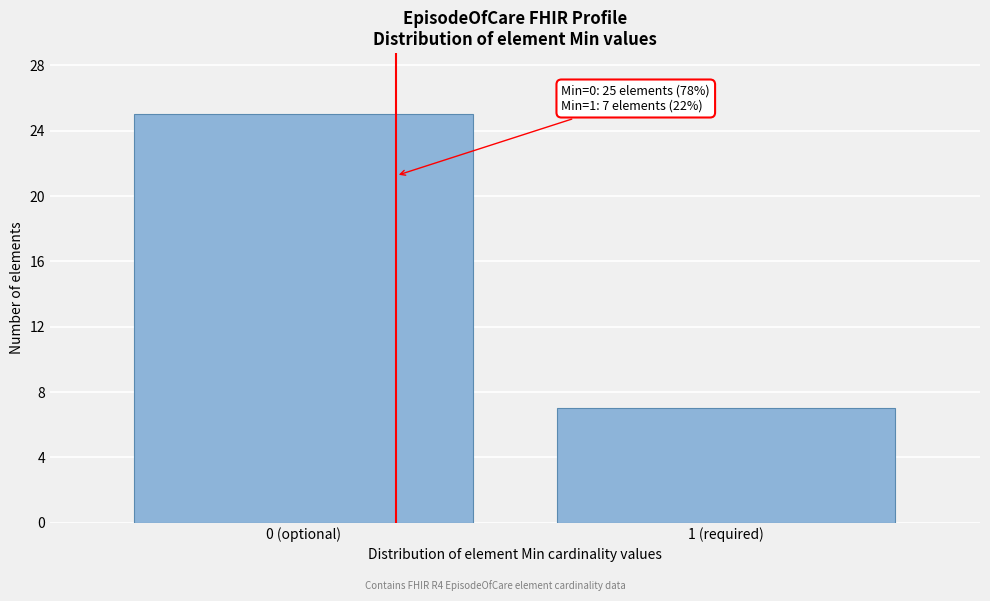

Reading right to left, list all the values displayed in this chart.

7	25